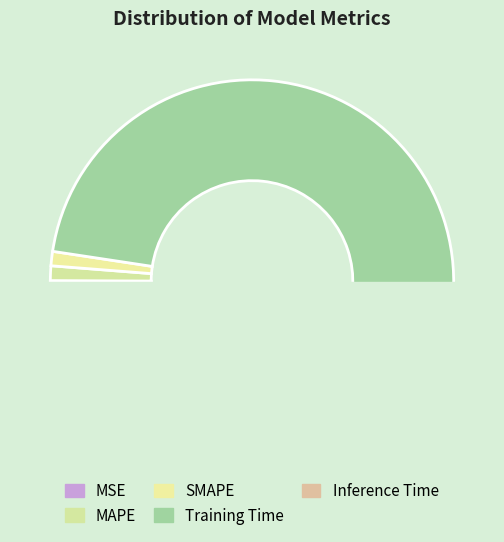

Which category has the biggest portion of the pie?

Training Time